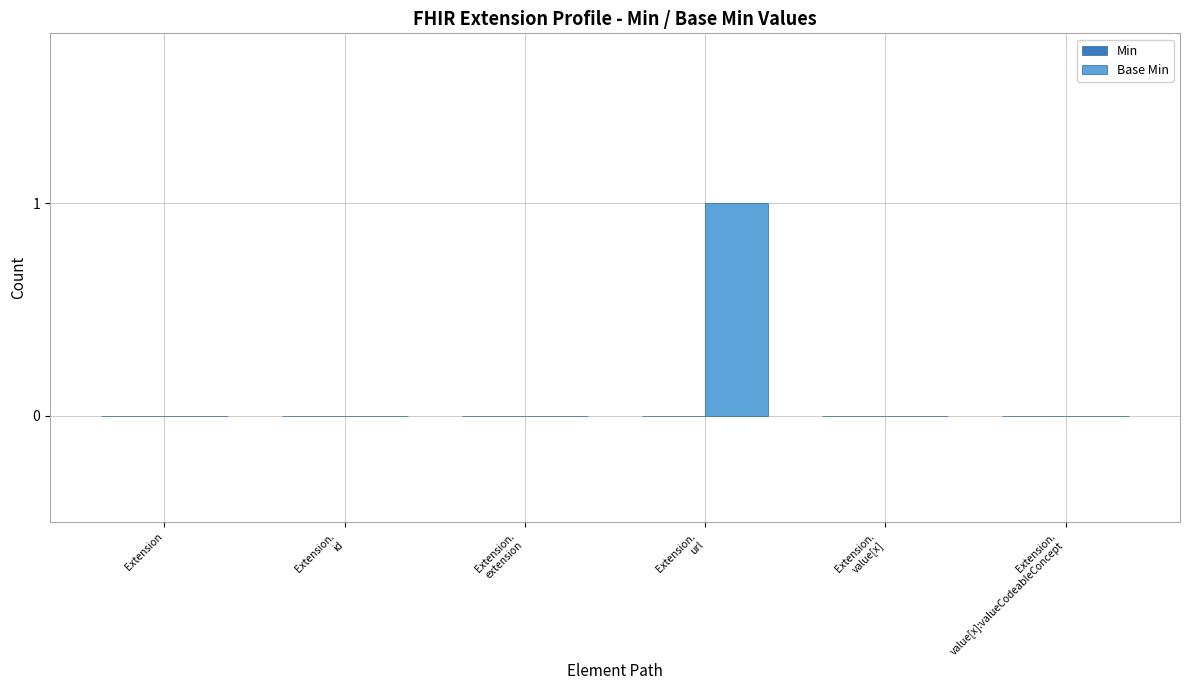

True or false: the data shows 0 at Extension.

True